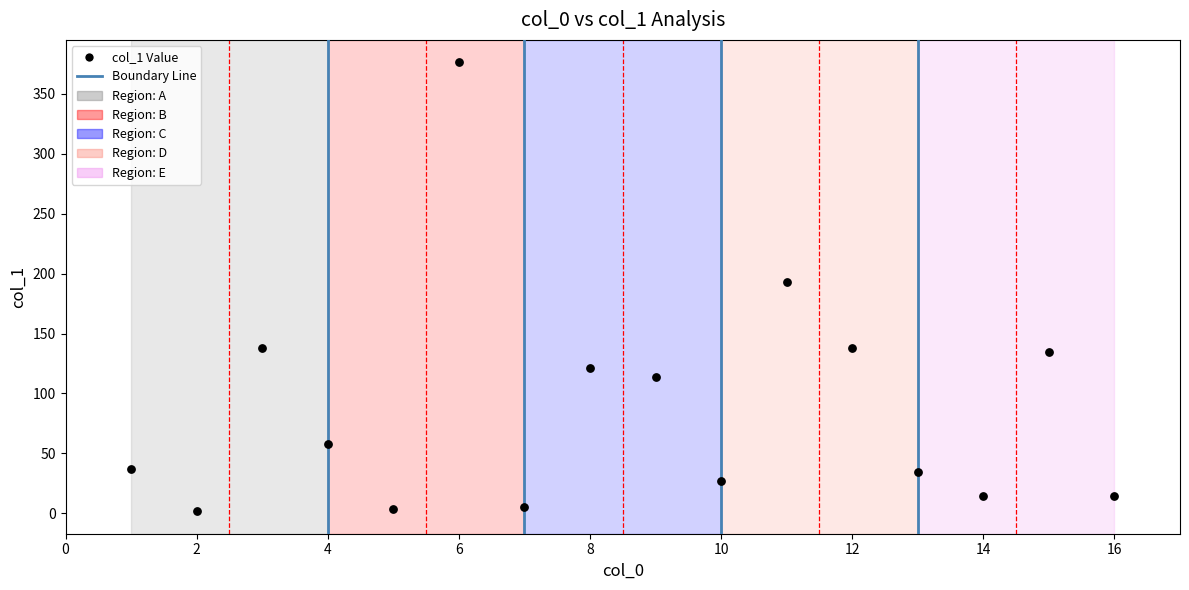

What is the range of Y values (max minus min)?

374.3